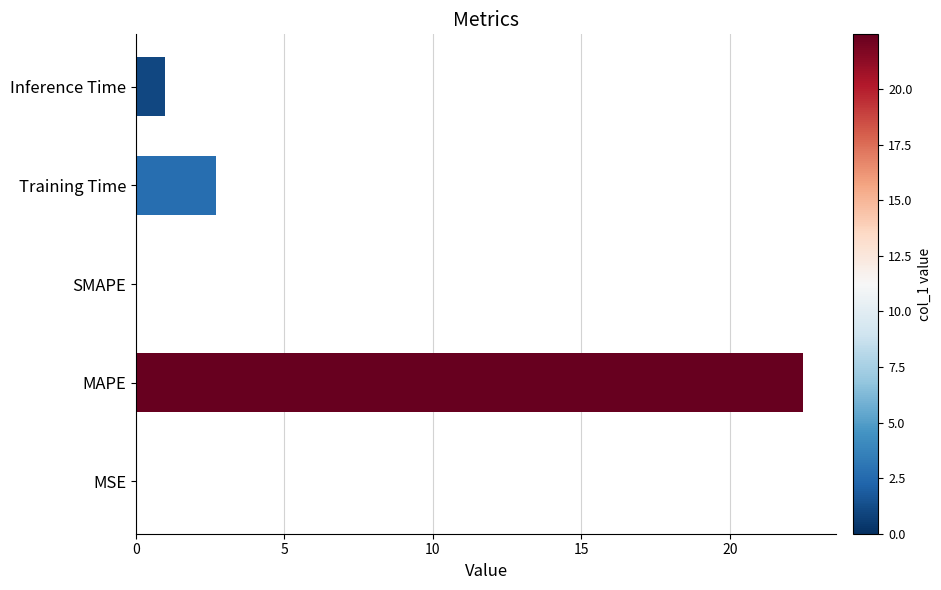

Count the number of data series in this chart.

1